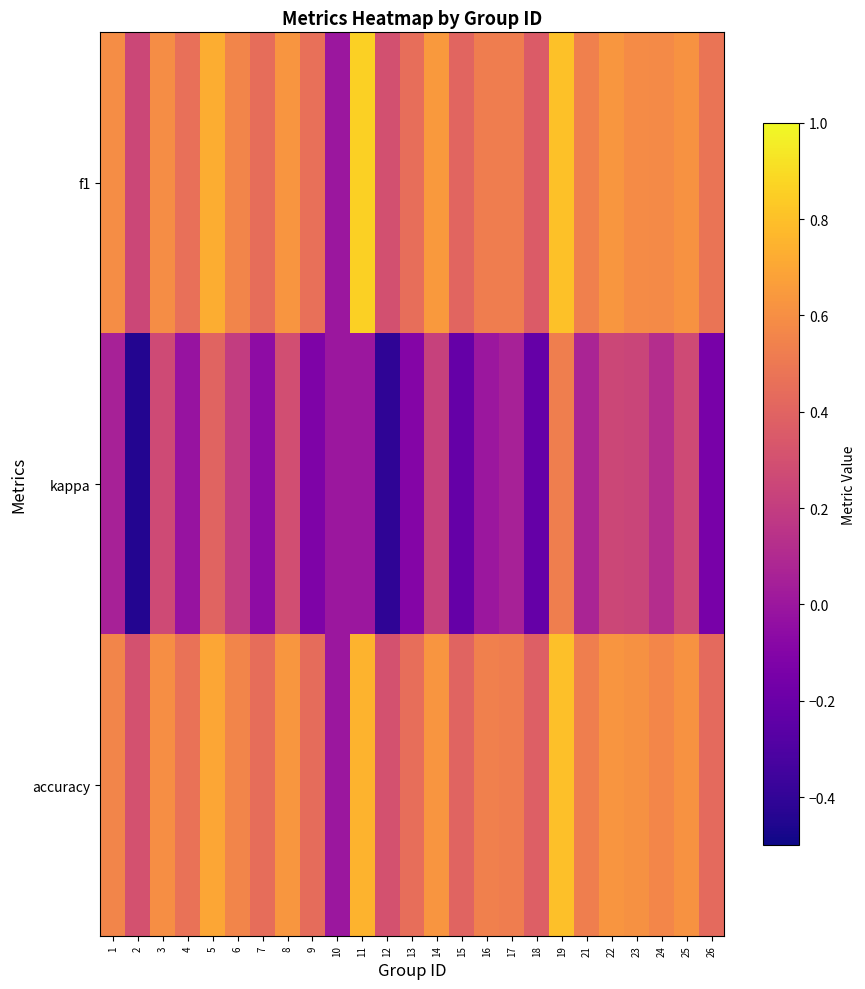

What is the greatest value displayed?

0.9